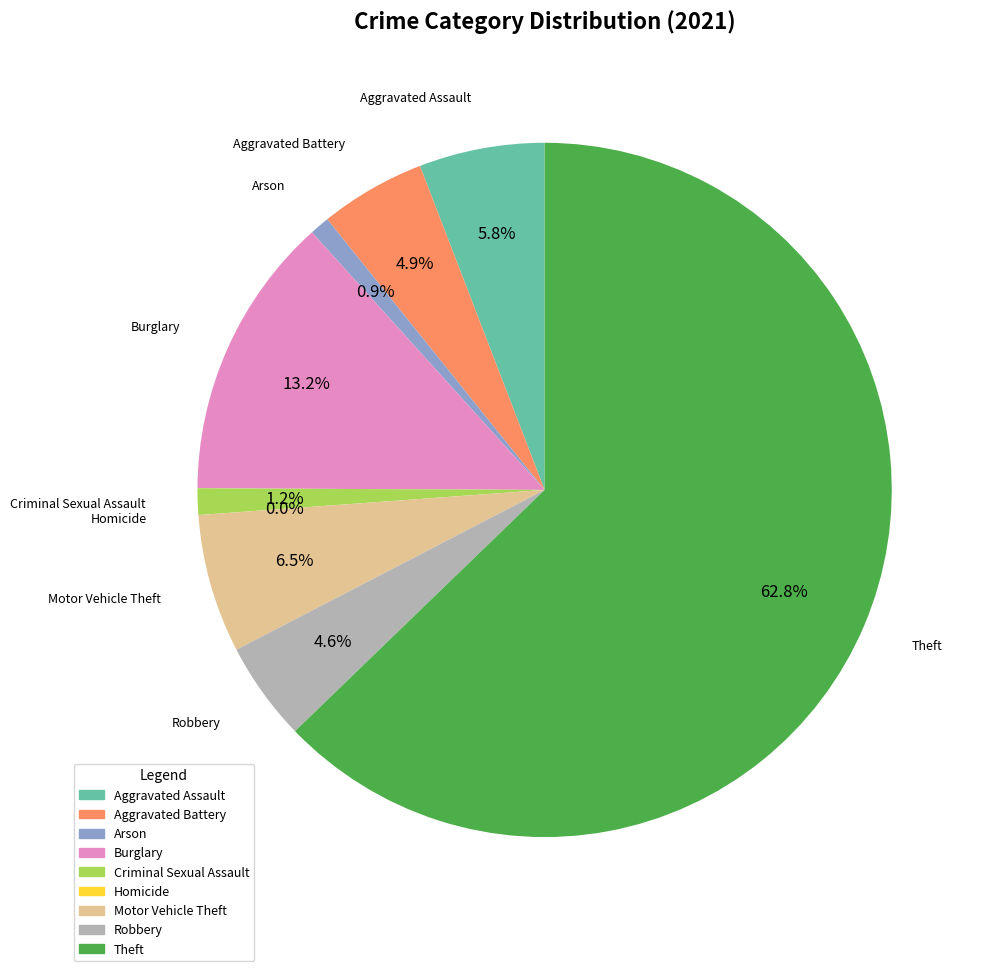

What is the majority slice?

Theft